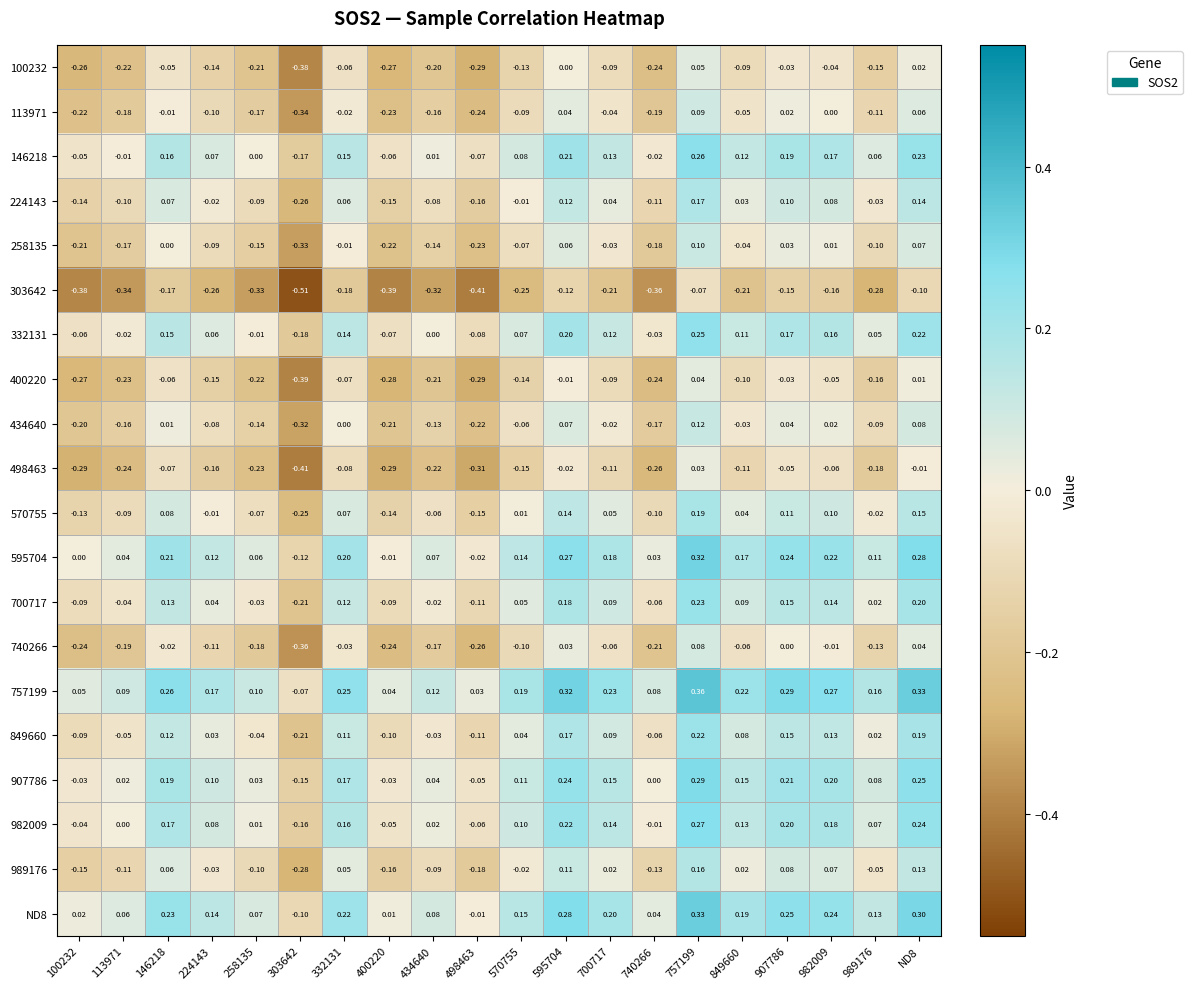

Is the value of 757199 at 595704 greater than the value of ND8 at 303642?

Yes